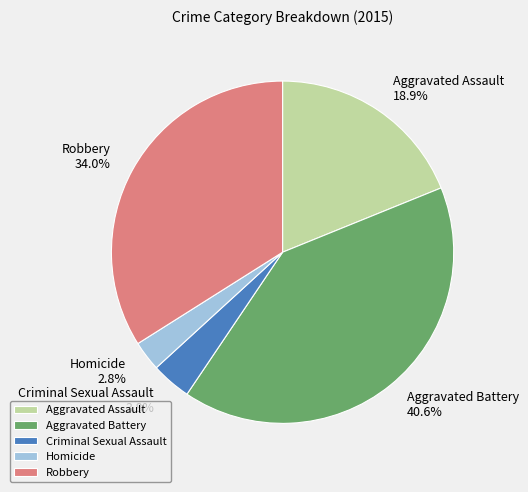

To the nearest percent, what portion does Robbery represent?

34%